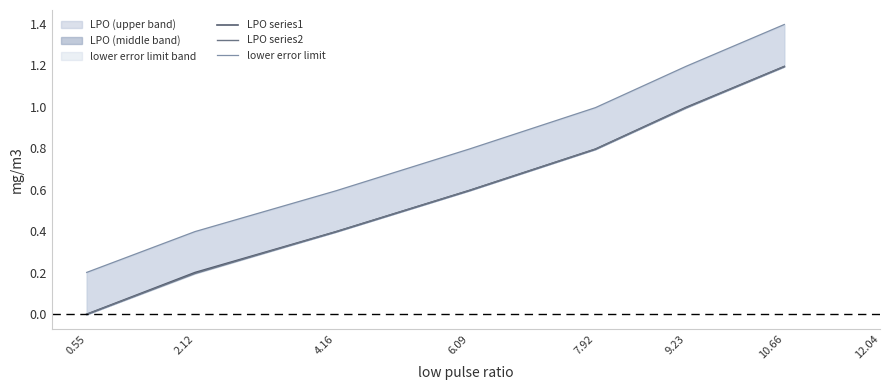

Which series has the widest spread of values?

lower error limit